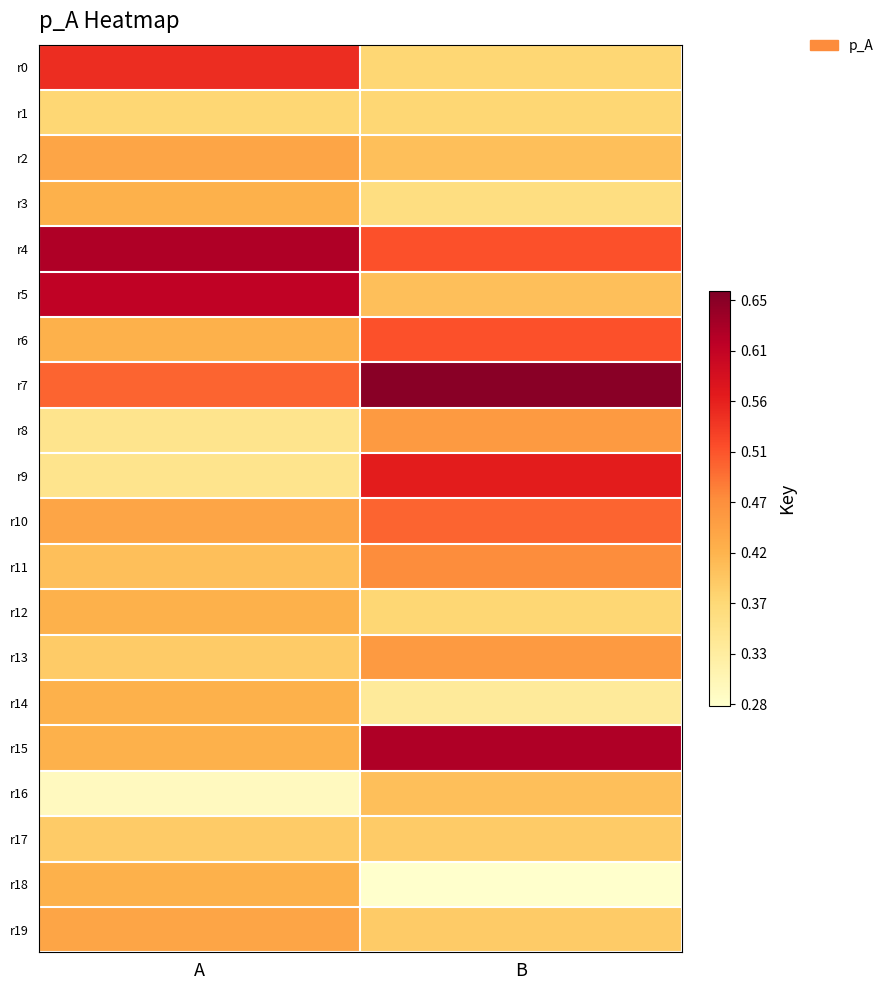

Reading right to left, transcribe all the data shown in this chart.

r0: B=0.4	A=0.5
r1: B=0.4	A=0.4
r2: B=0.4	A=0.4
r3: B=0.4	A=0.4
r4: B=0.5	A=0.6
r5: B=0.4	A=0.6
r6: B=0.5	A=0.4
r7: B=0.7	A=0.5
r8: B=0.5	A=0.3
r9: B=0.6	A=0.3
r10: B=0.5	A=0.4
r11: B=0.5	A=0.4
r12: B=0.4	A=0.4
r13: B=0.5	A=0.4
r14: B=0.3	A=0.4
r15: B=0.6	A=0.4
r16: B=0.4	A=0.3
r17: B=0.4	A=0.4
r18: B=0.3	A=0.4
r19: B=0.4	A=0.4